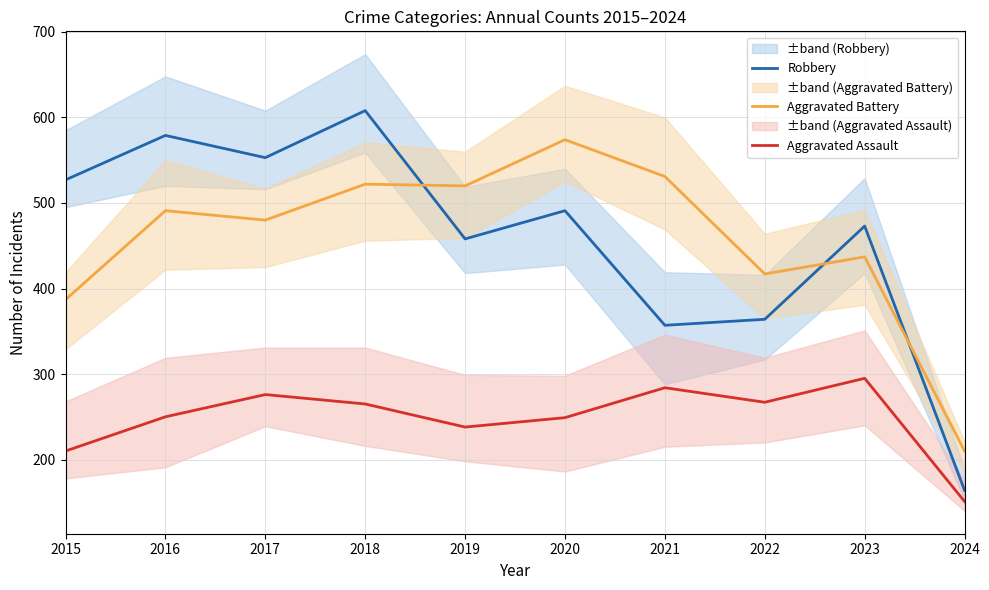

The Aggravated Battery series shows 417 at 2022. True or false?

True